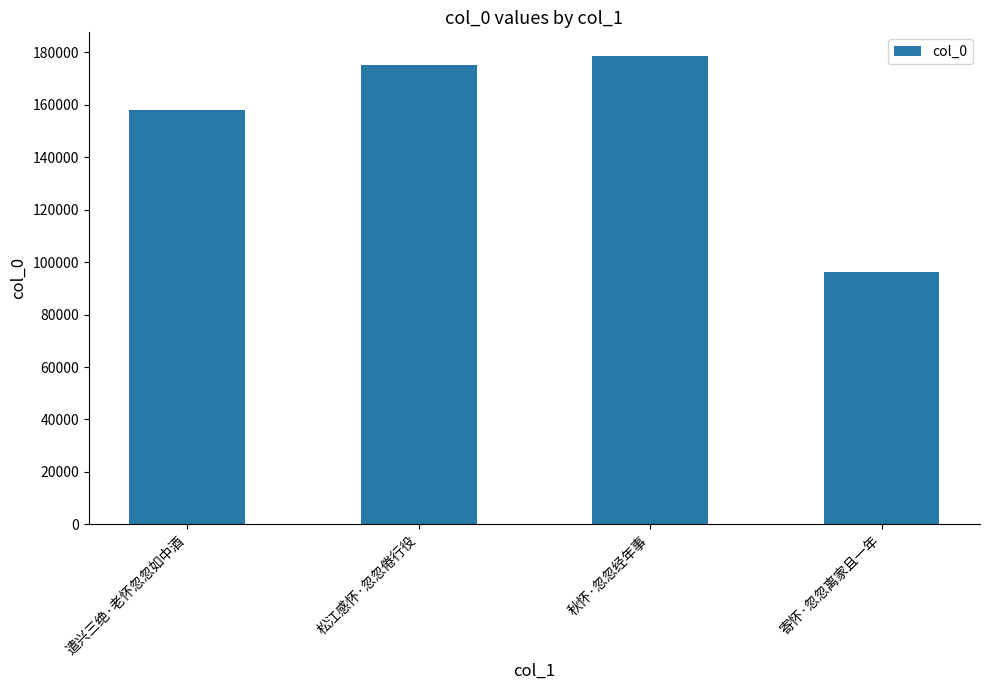

Reading right to left, what are all the values shown in this chart?

96347	178658	175016	157832